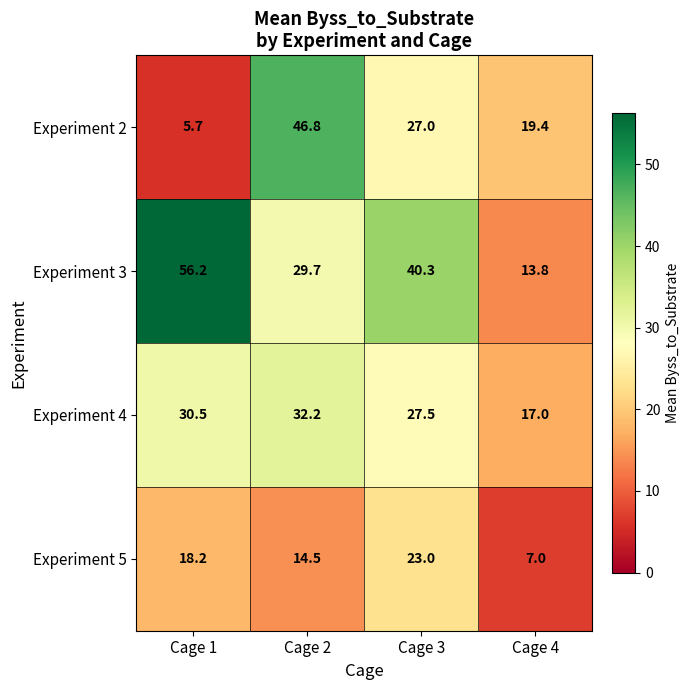

The Experiment 4 series shows 44.7 at Cage 1. True or false?

False